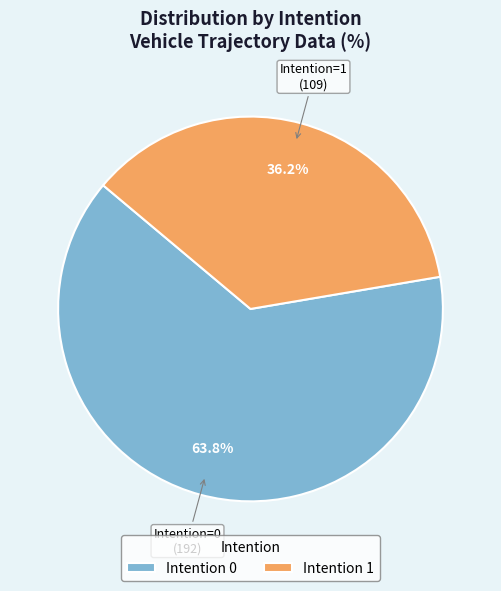

Which slice is the smallest?

Intention 1